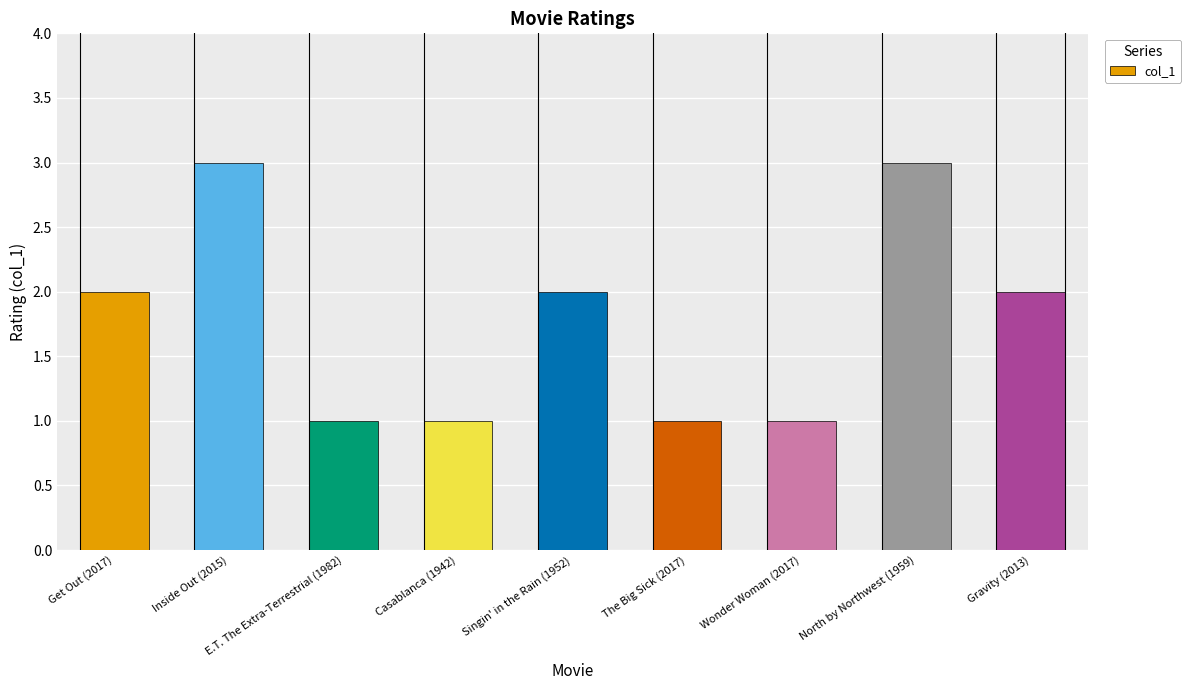

What is the label of the 4th bar from the left?

Casablanca (1942)